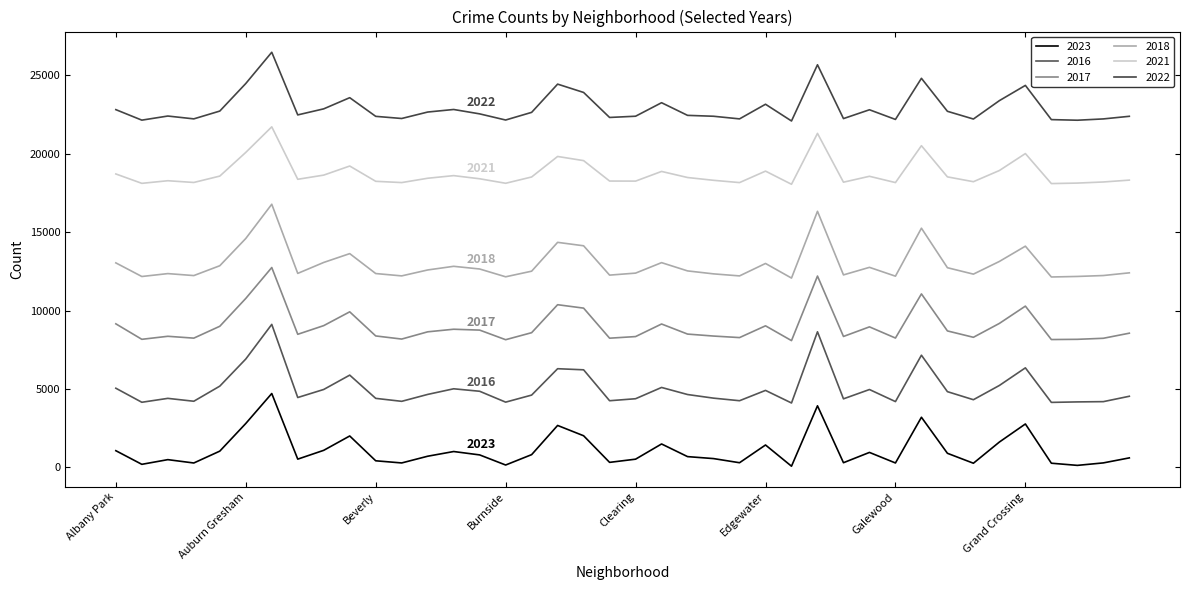

What are all the series names shown in the legend?

2023, 2016, 2017, 2018, 2021, 2022